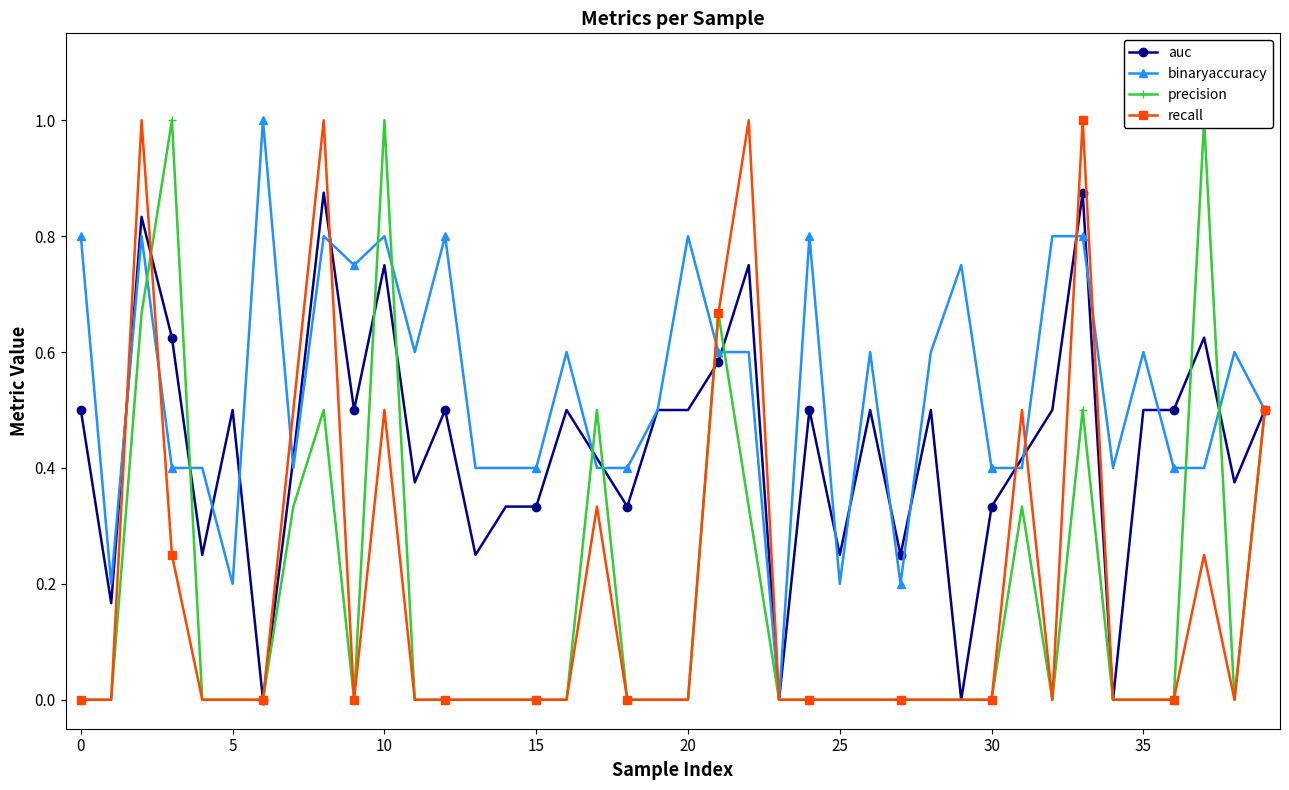

What is the highest value of the binaryaccuracy series?

1.0